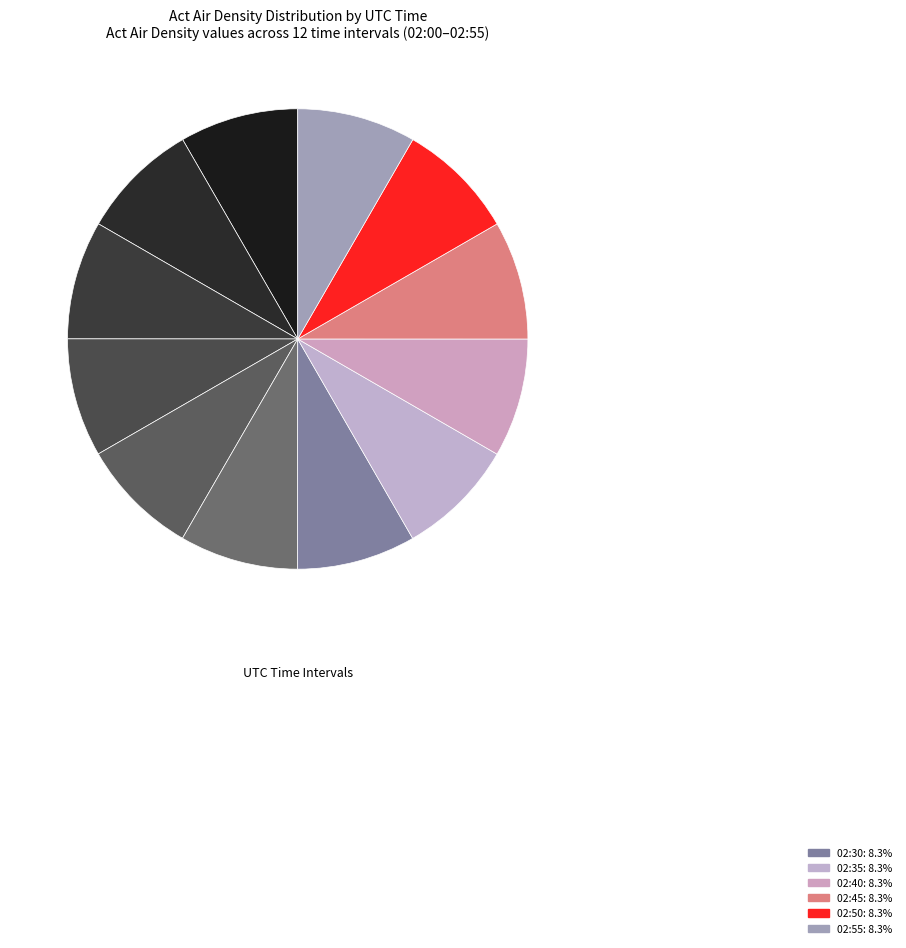

How many segments does this pie chart have?

12